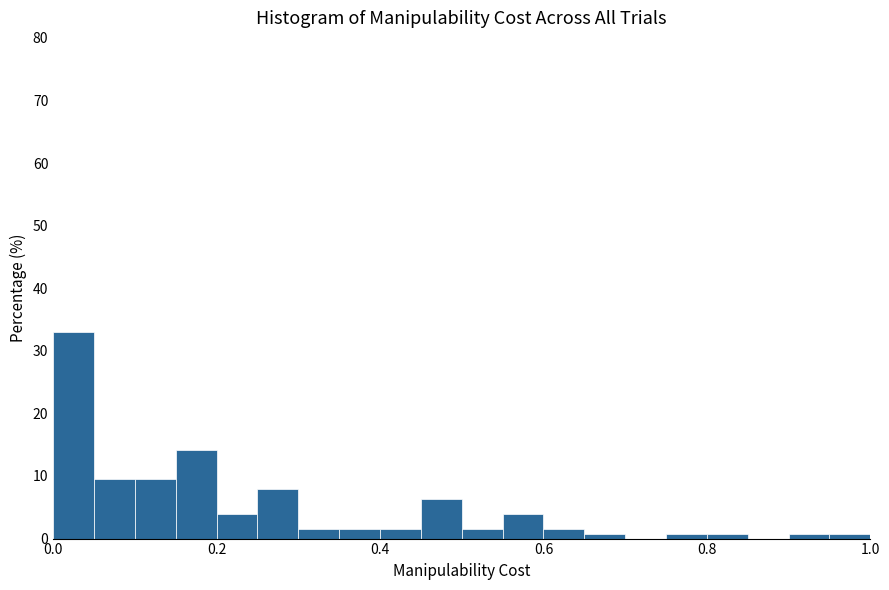

Around what value on the x-axis is the tallest bar? Give the approximate position of its centre, as read against the axis.

0.02